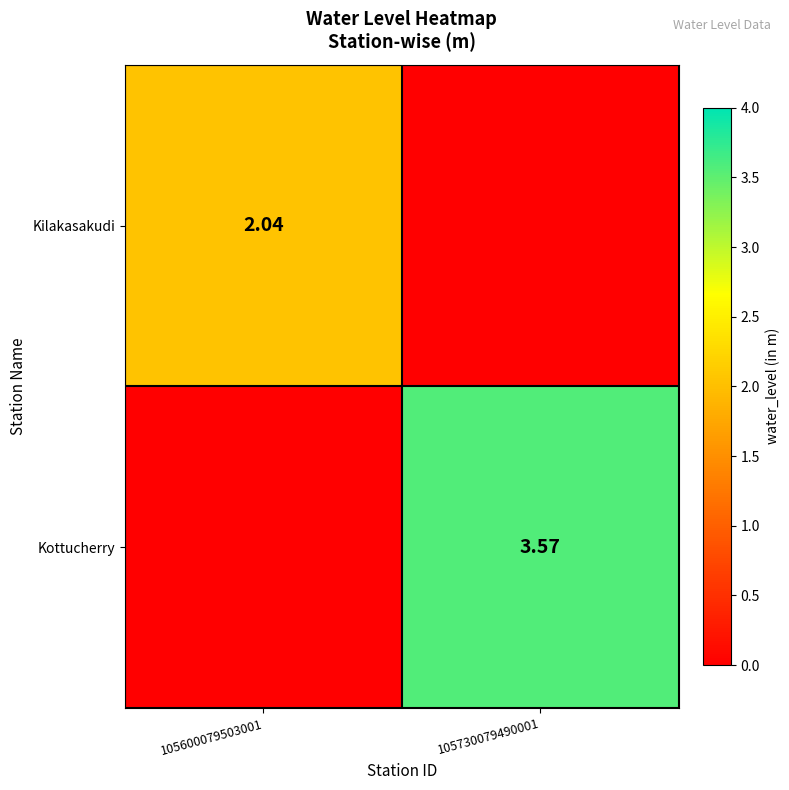

Which series has the largest range (max minus min)?

Kottucherry